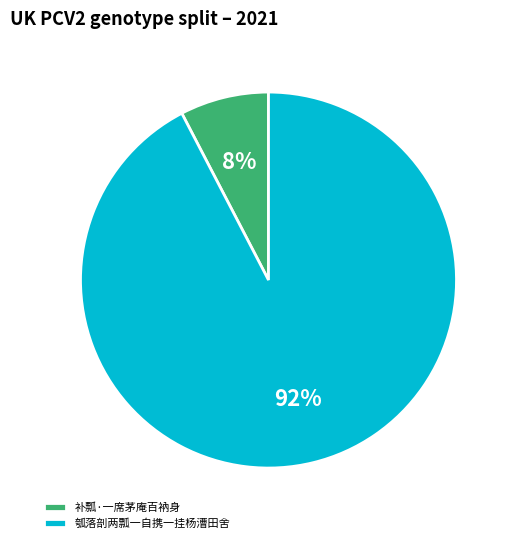

Does 瓠落剖两瓢一自携一挂杨漕田舍 represent more than half of the total?

Yes